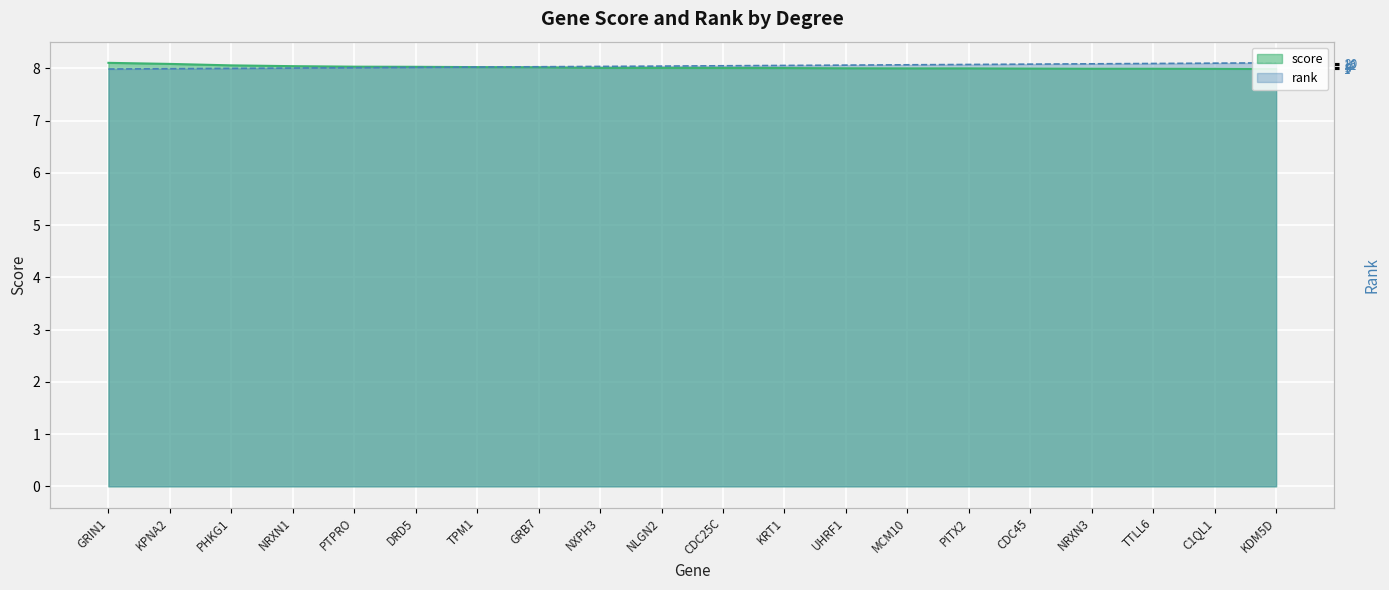

Is the value of rank at KDM5D greater than the value of score at DRD5?

Yes